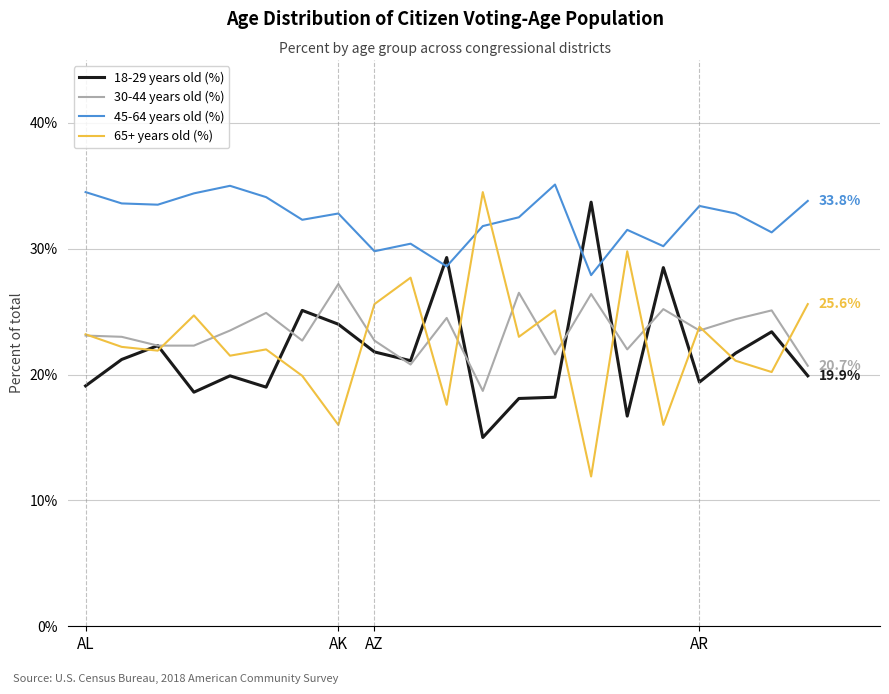

What are all the series names shown in the legend?

18-29 years old (%), 30-44 years old (%), 45-64 years old (%), 65+ years old (%)